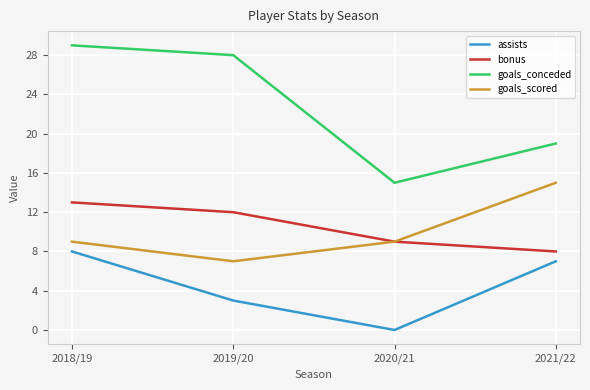

What is the difference between the highest and lowest values at 2019/20?

25